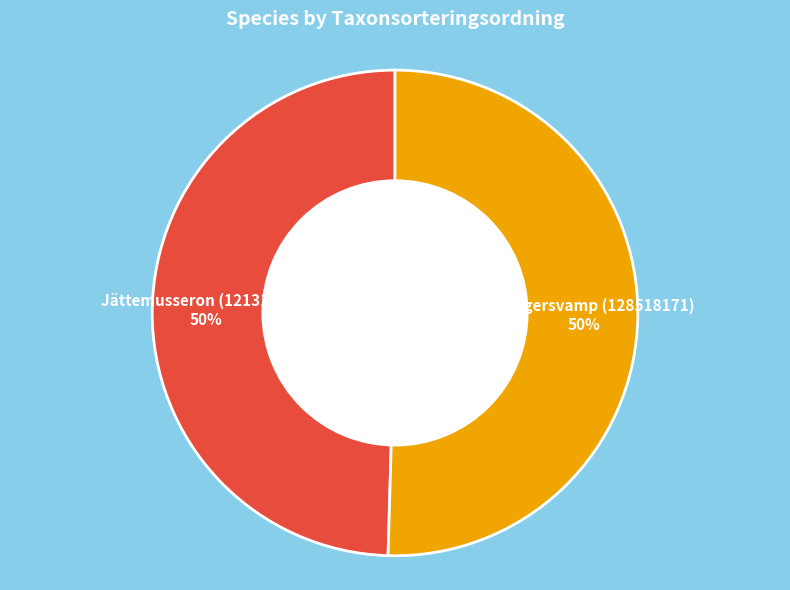

What is the ratio of the value at Jättemusseron (121310779) to the value at Tallfingersvamp (128518171)?

1.0